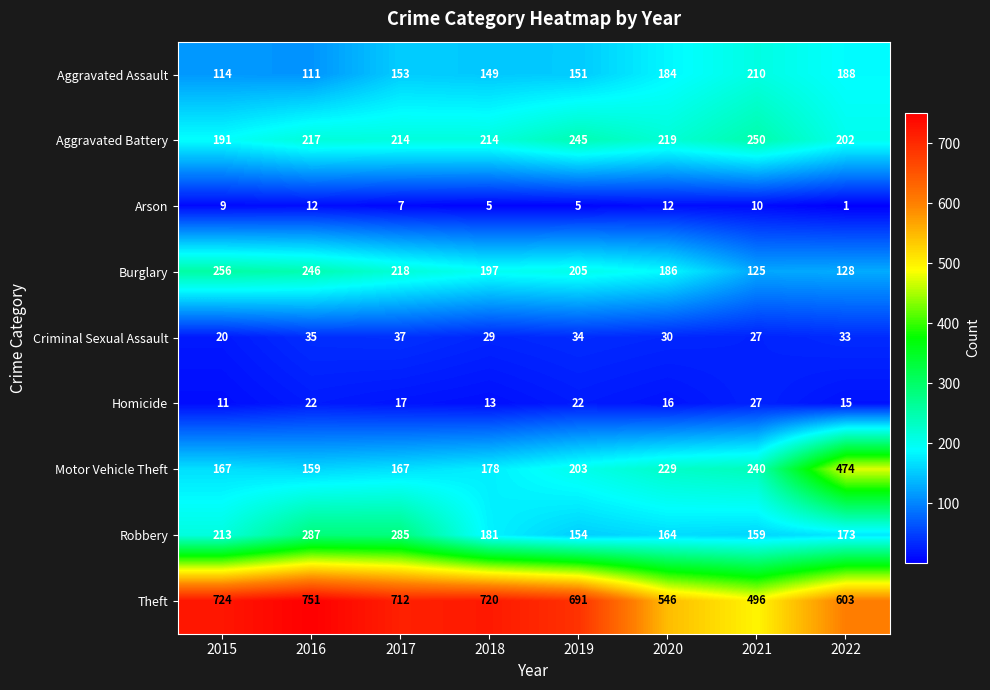

What is the approximate value of Aggravated Battery at 2015, to the nearest 5?

190